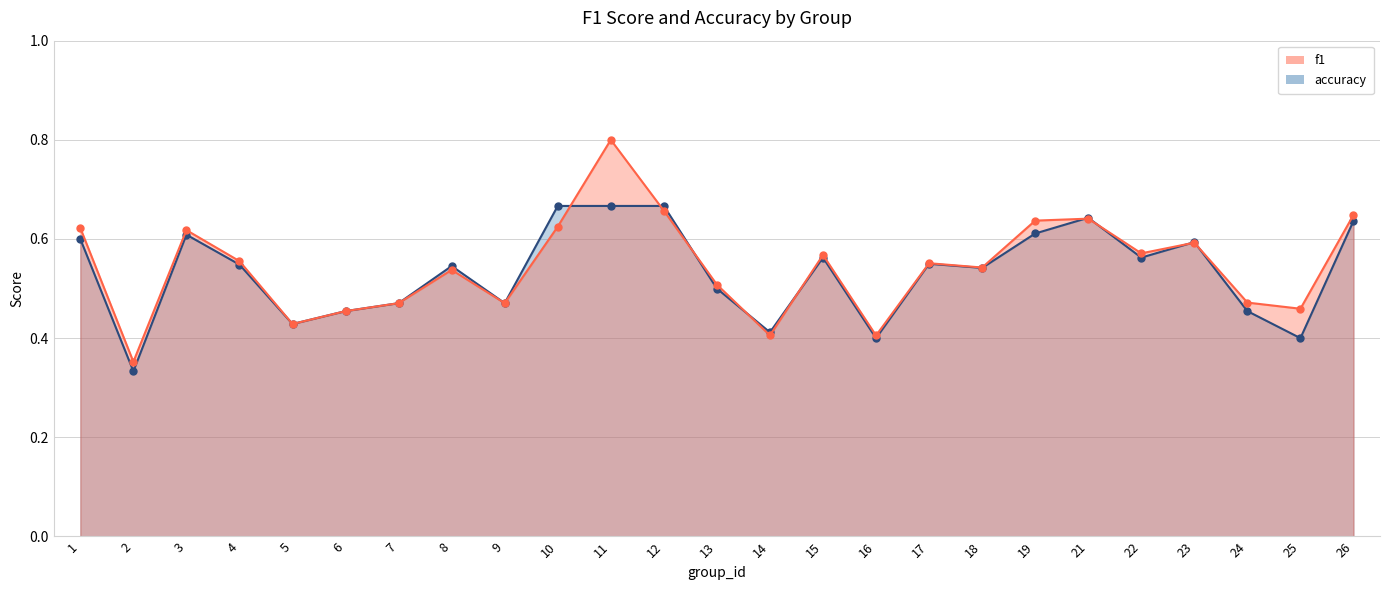

How many lines are shown in the chart?

2